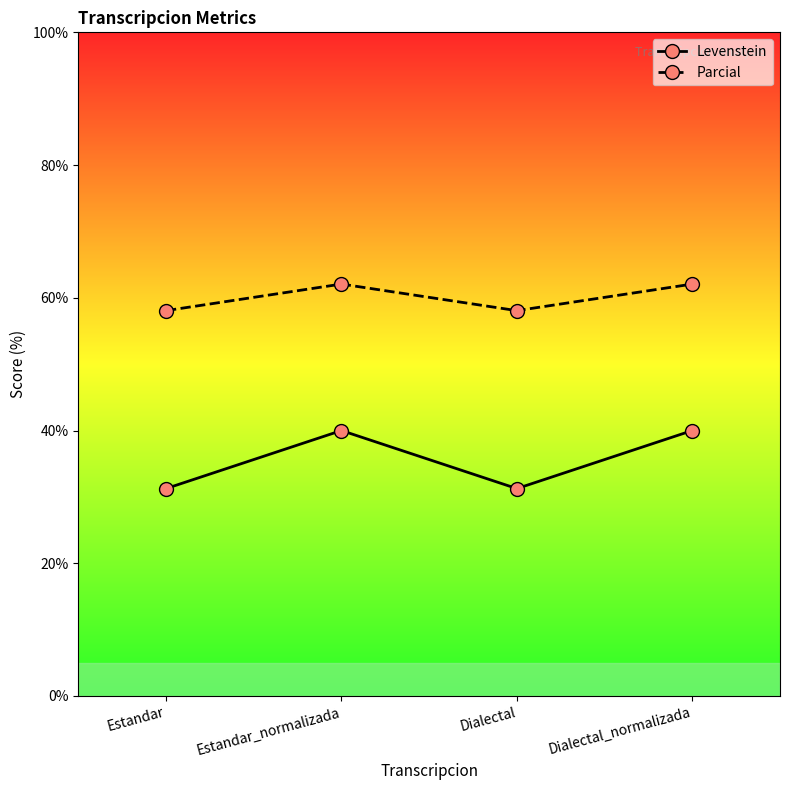

True or false: Levenstein and Parcial cross at least once.

False